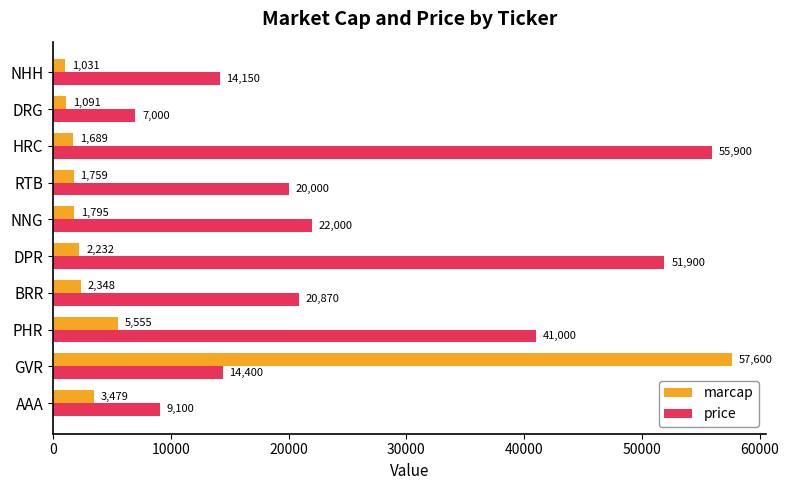

What is the difference between the highest and lowest values at NHH?

13119